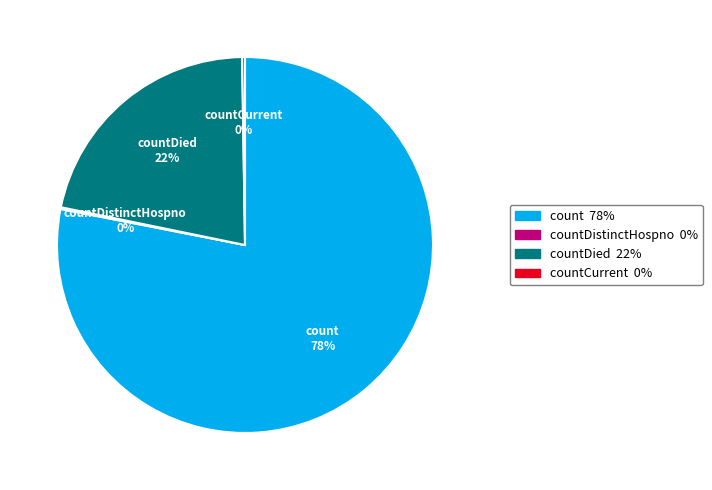

Is the sum of count and countDied greater than half?

Yes